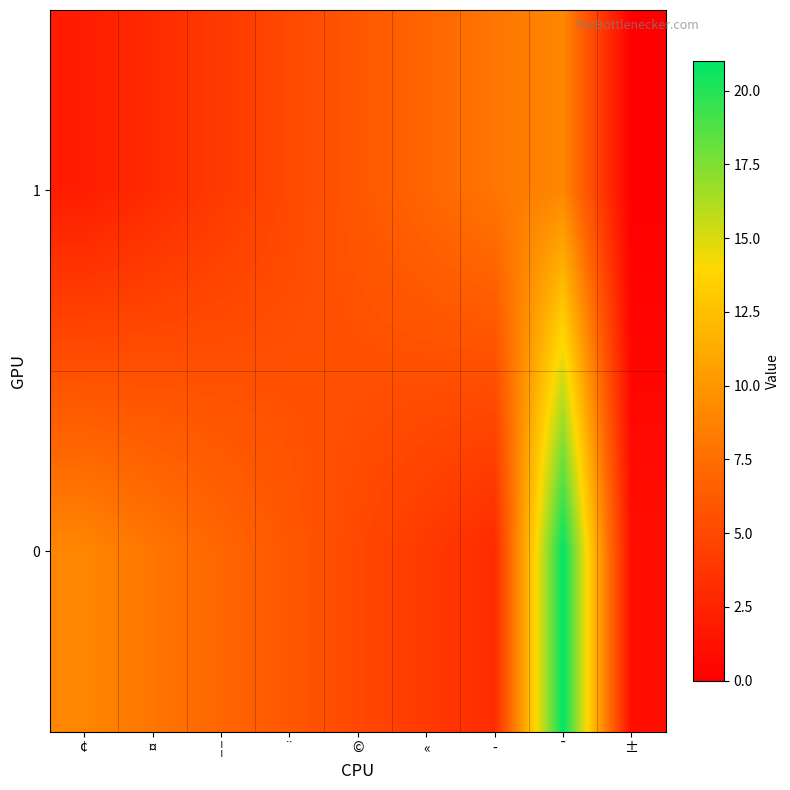

Between ¨ and ¯, which is larger?

¯